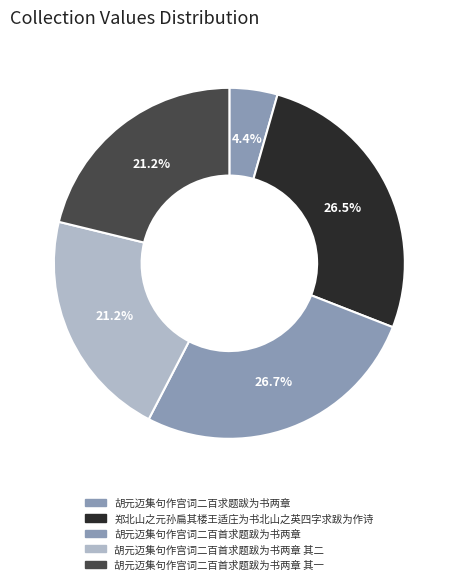

What is the ratio of the value at 胡元迈集句作宫词二百首求题跋为书两章 其一 to the value at 胡元迈集句作宫词二百首求题跋为书两章 其二?

1.0